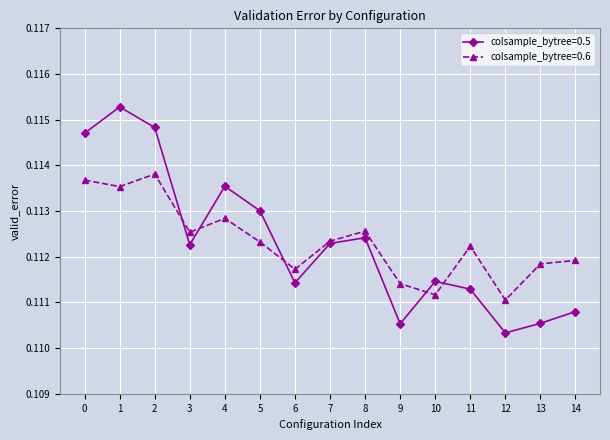

After their last crossing, which series has the higher values: colsample_bytree=0.6 or colsample_bytree=0.5?

colsample_bytree=0.6